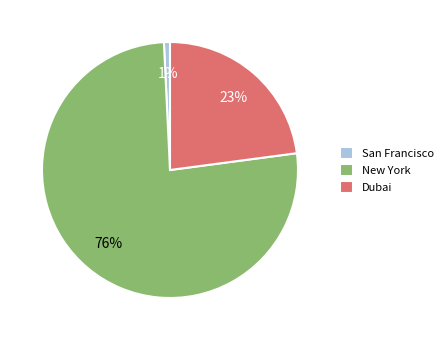

To the nearest percent, what portion does New York represent?

76%